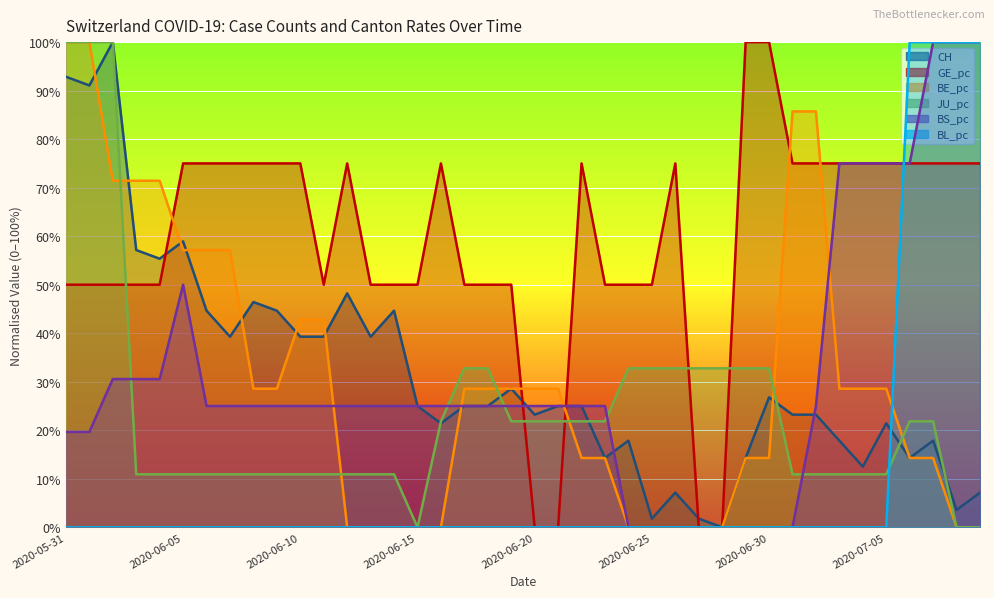

What is the label of the 34th point from the left?

2020-07-03